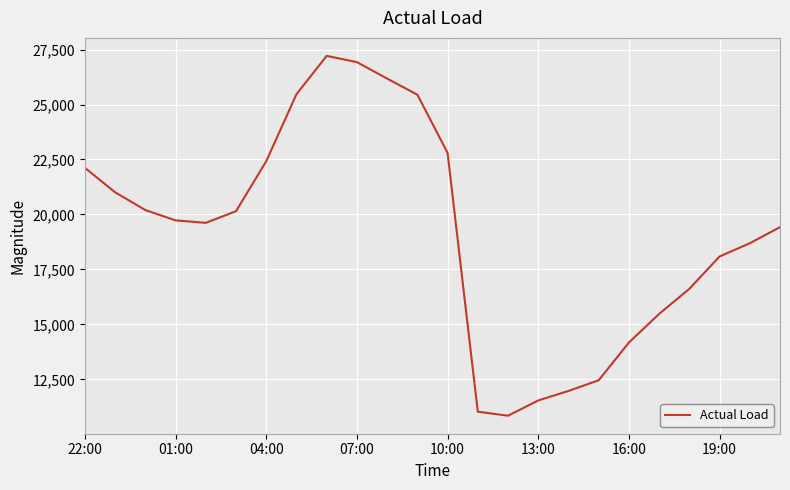

What is the greatest value displayed?

27212